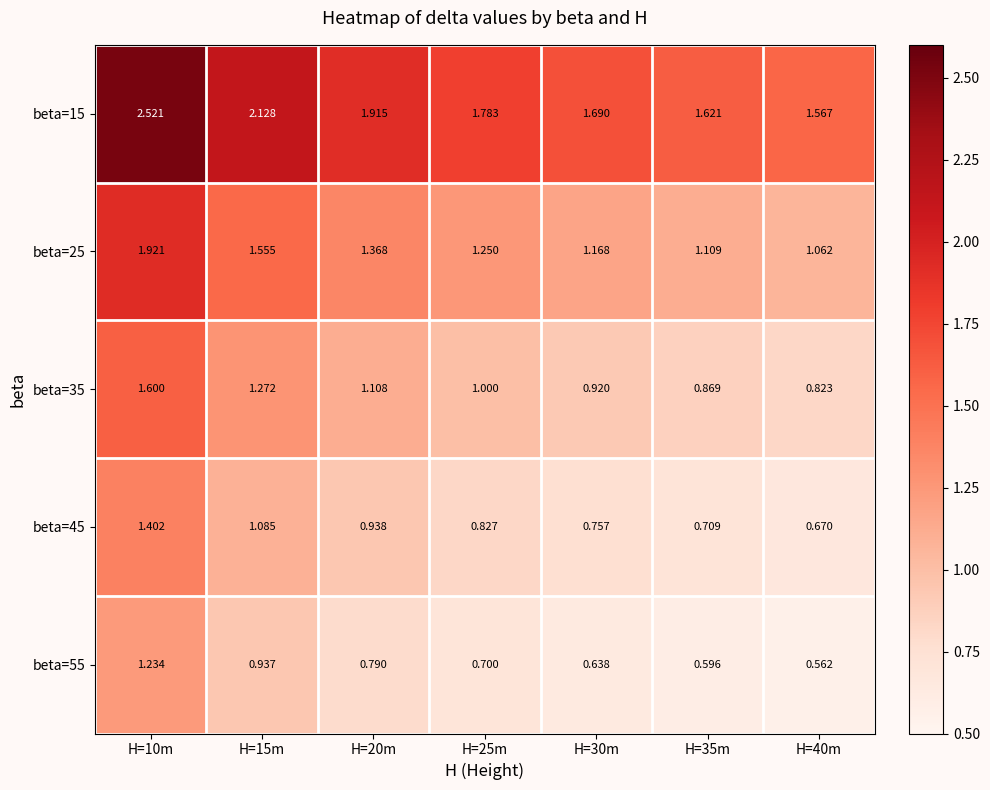

What is the total value across all series at H=10m?

8.7